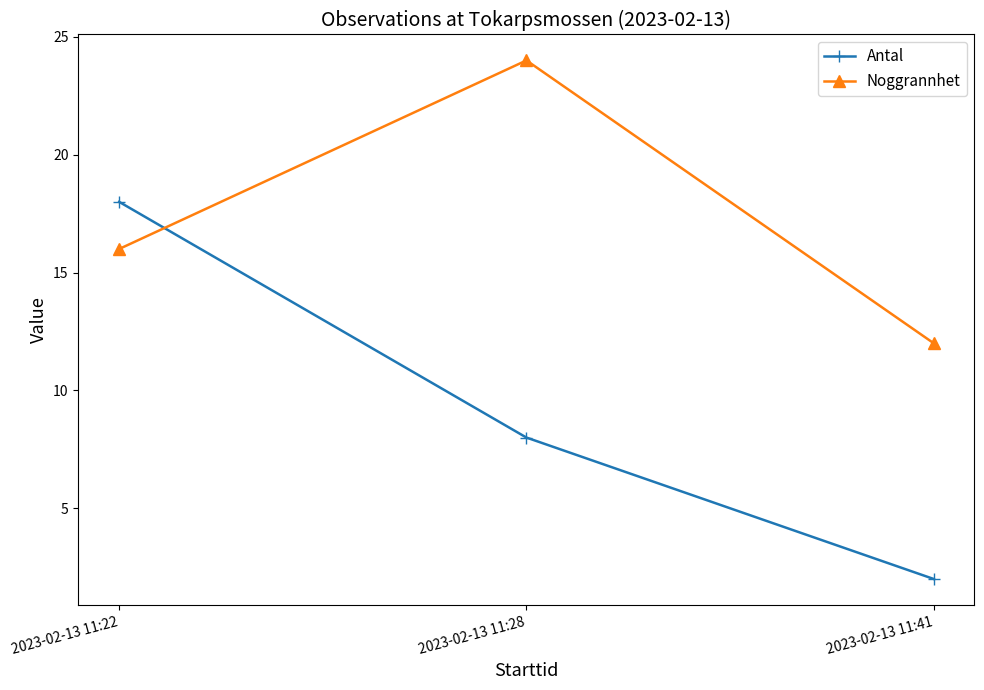

Rank the series at 2023-02-13 11:22 from lowest to highest value.

Noggrannhet, Antal